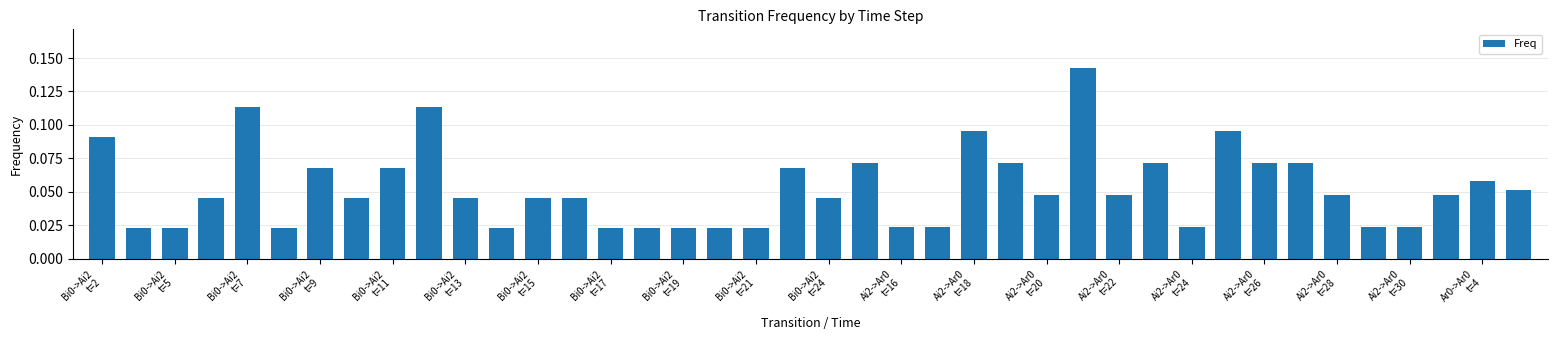

What is the sum of all values?

2.1